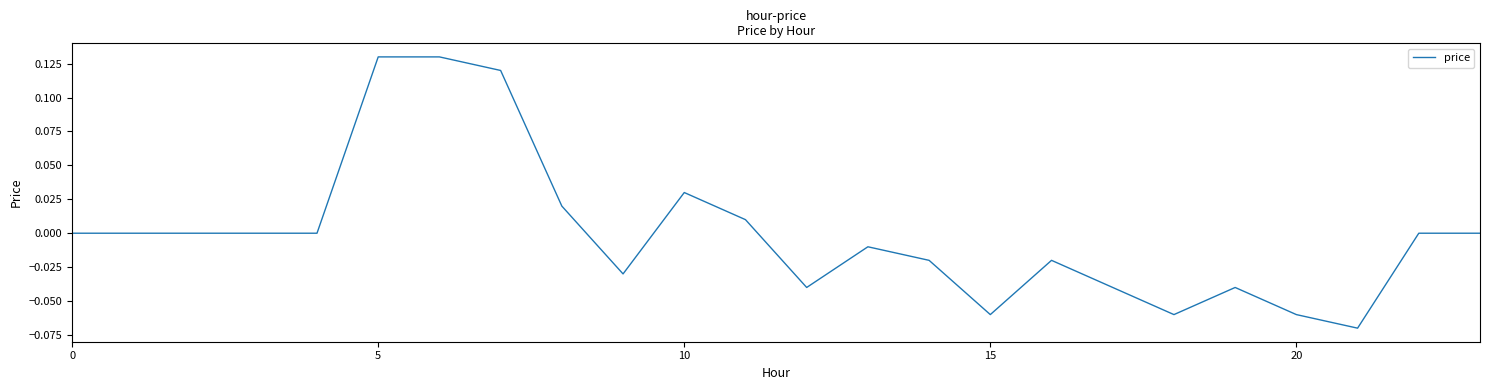

The chart shows a value of 0.0 at 5. True or false?

False